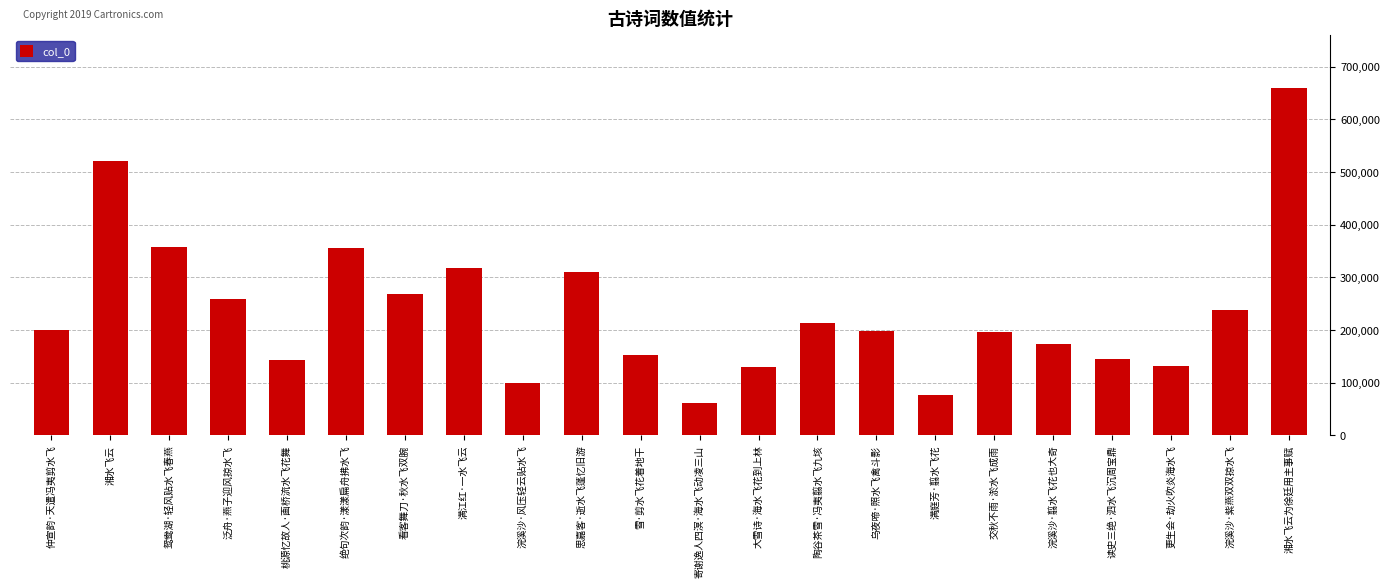

How many series are shown in this chart?

1